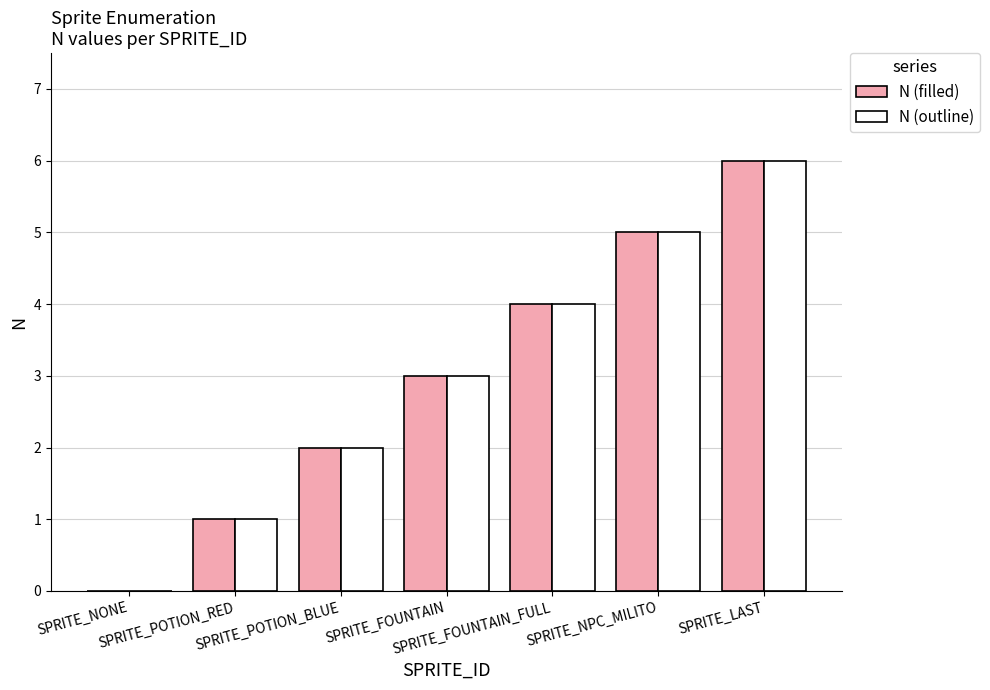

What is the maximum value shown in the chart?

6